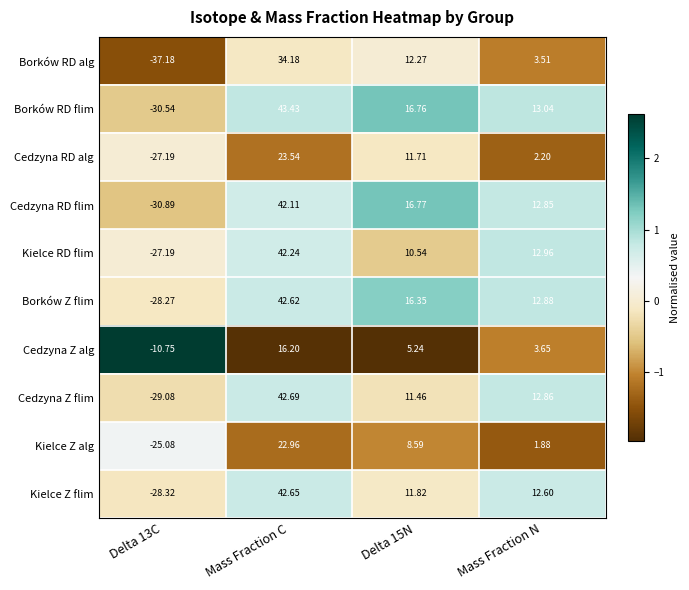

What is the greatest value displayed?

43.4